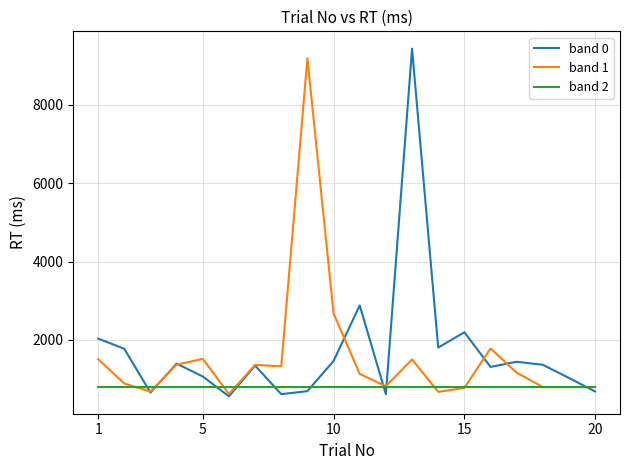

What is the sum of all band 2 values?

16003